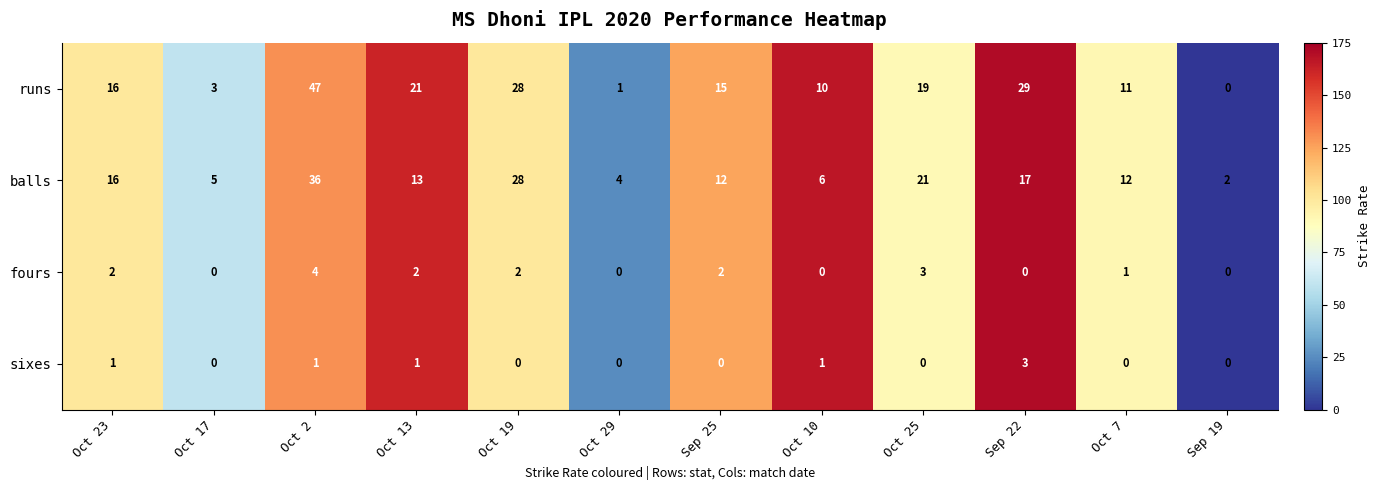

List the series in order of their peak value, highest first.

runs, balls, fours, sixes